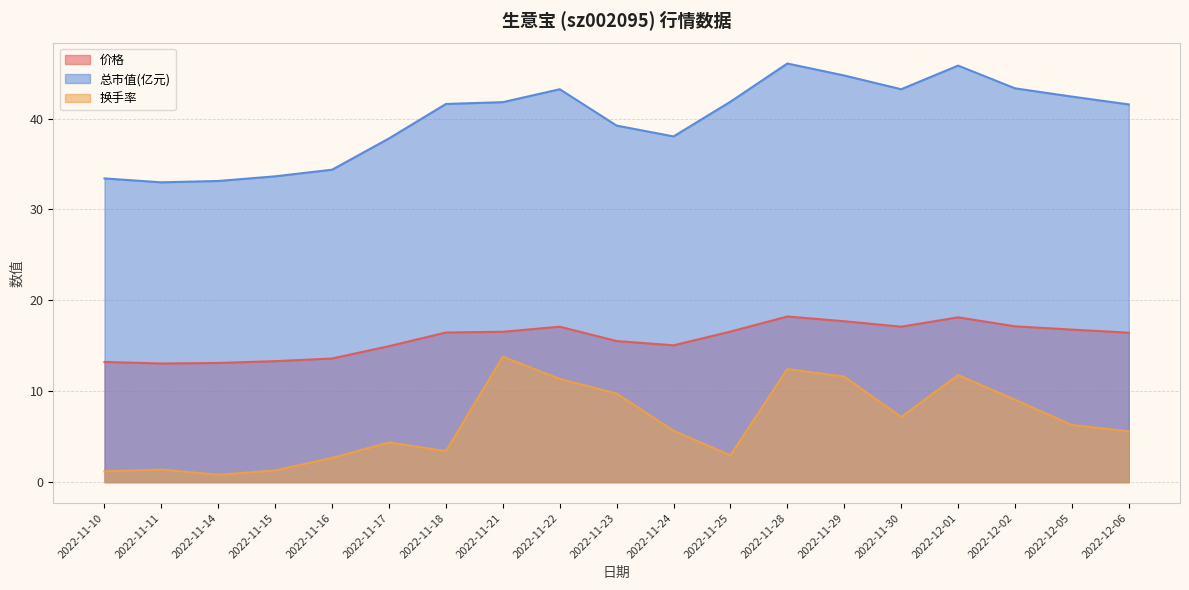

How many lines are shown in the chart?

3